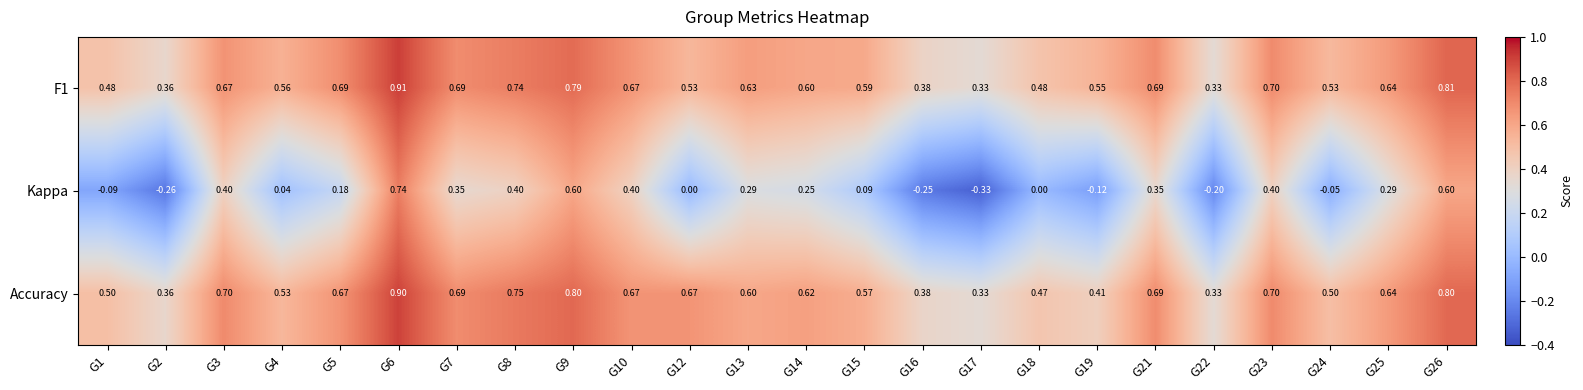

Which series has the largest range (max minus min)?

Kappa